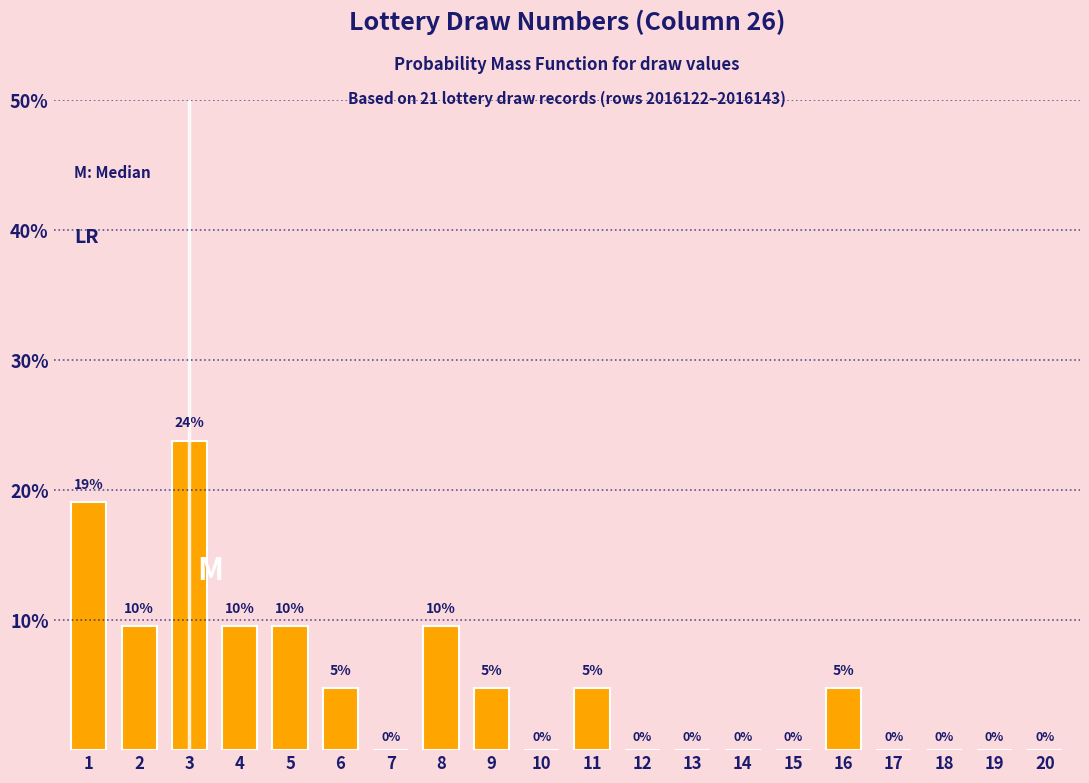

What value does the data have at 5?

9.5